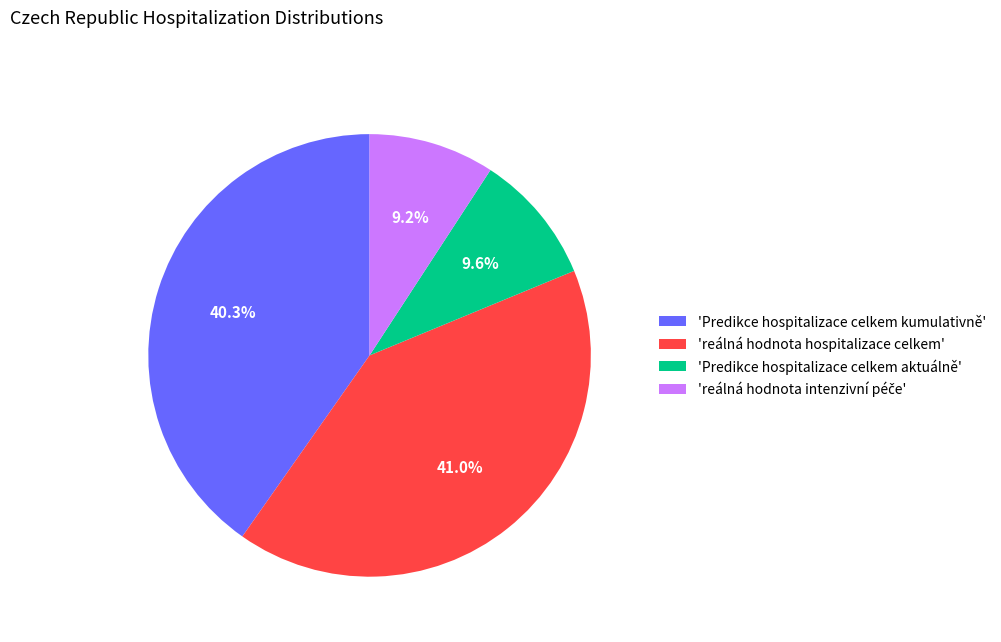

Does 'reálná hodnota hospitalizace celkem' represent more than half of the total?

No